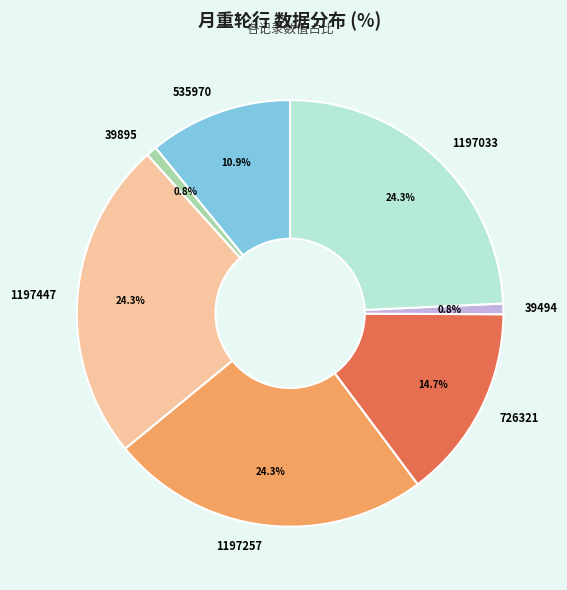

Combined, what portion of the pie is 726321 and 39494?

15.5%